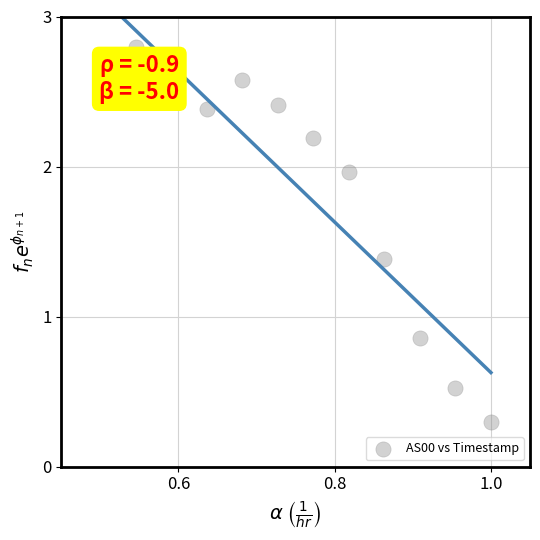

What is the average X value?

0.8